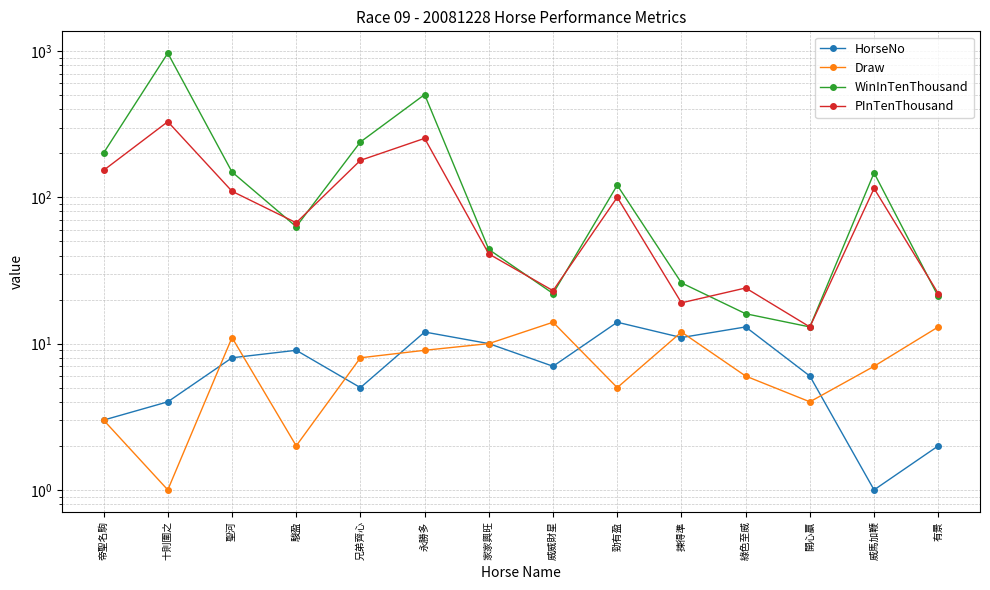

What is the sum of all PInTenThousand values?

1448